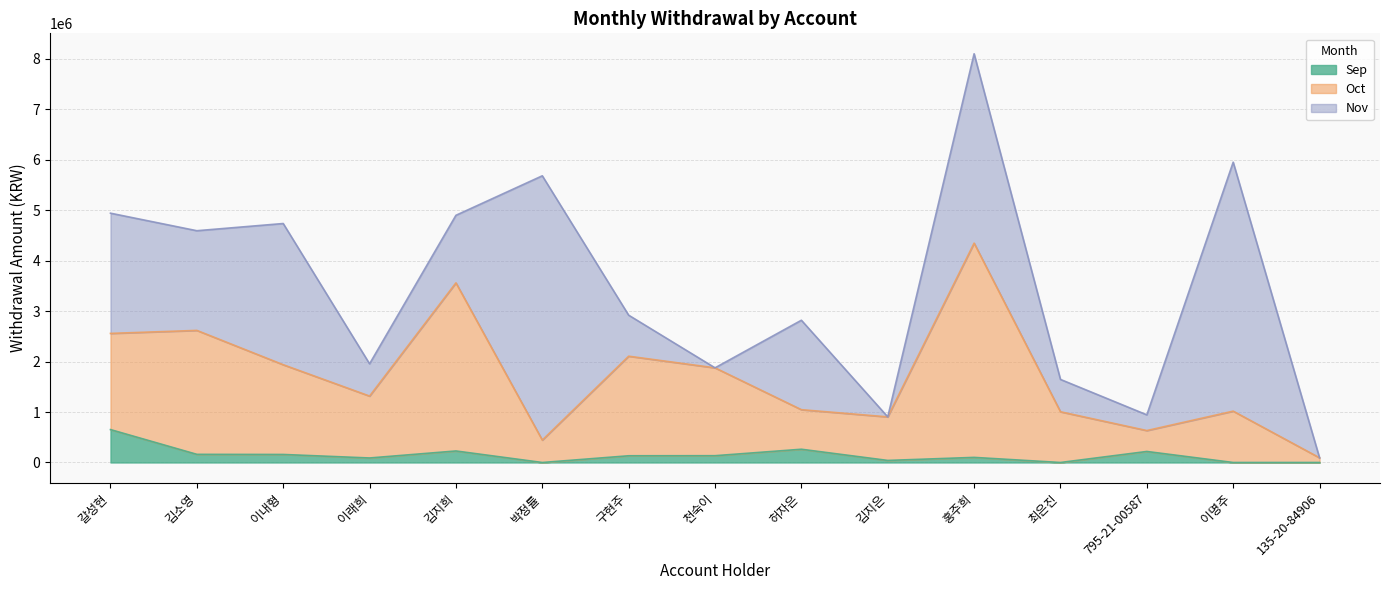

Does the chart have visible grid lines?

Yes